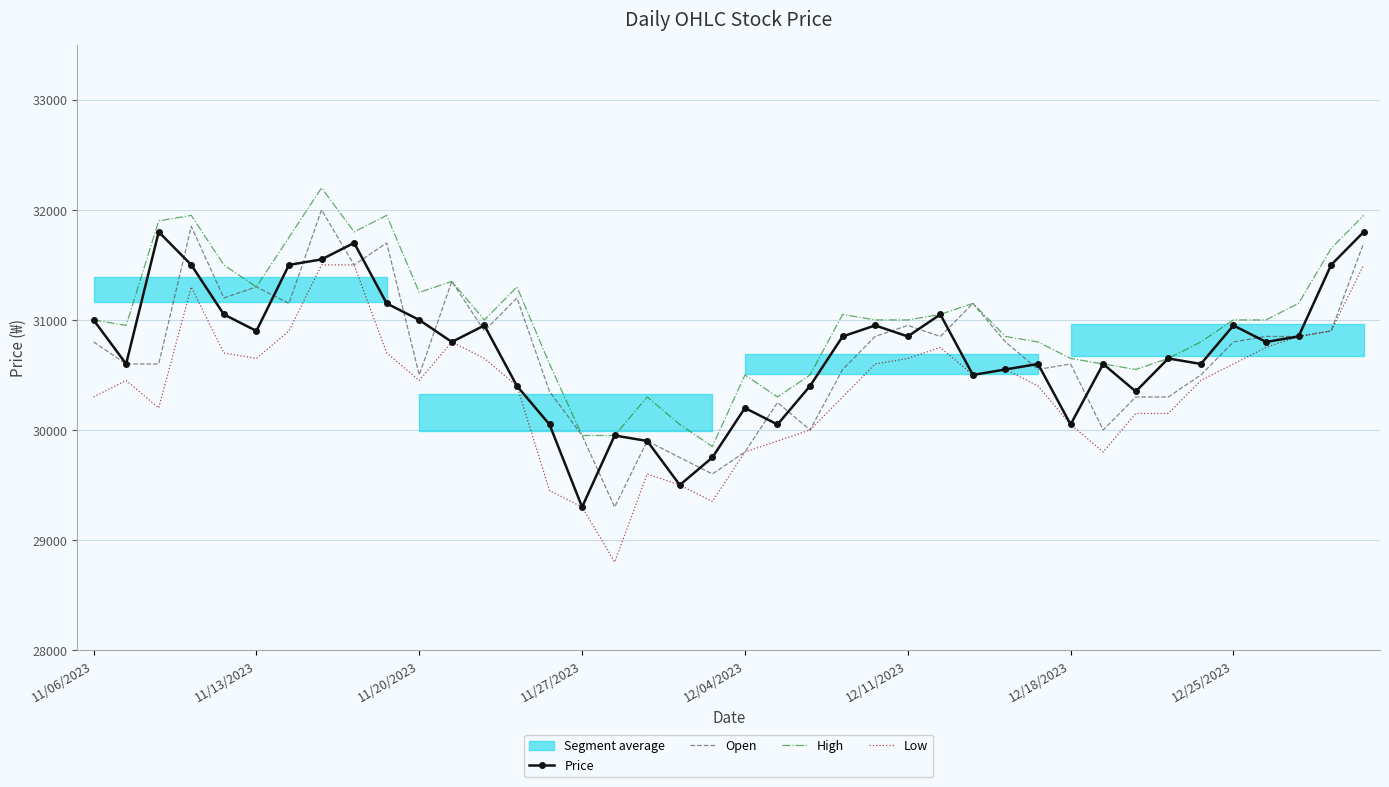

True or false: High and Low intersect in this chart.

False